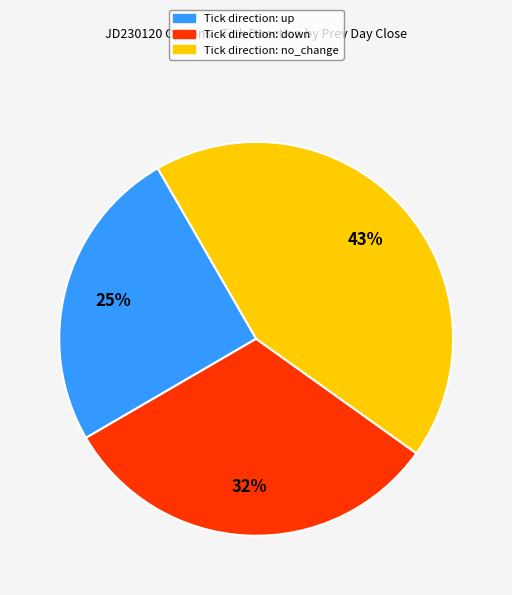

How many segments does this pie chart have?

3